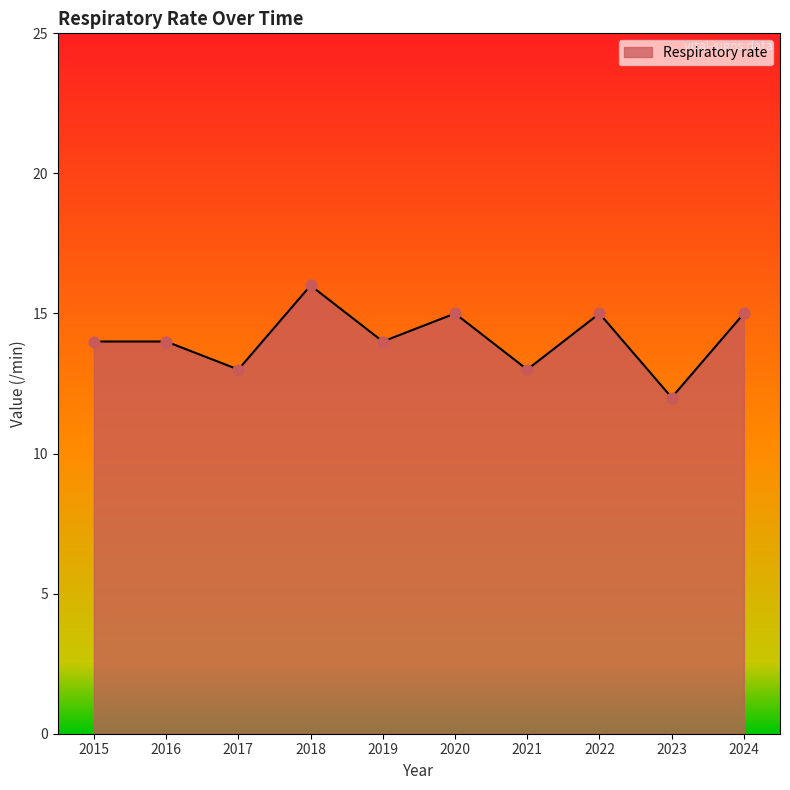

Approximately how many times larger is the value at 2021 compared to 2017?

1.0